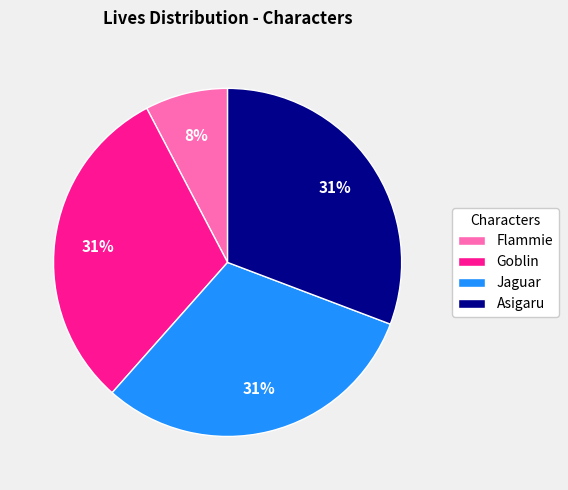

Count the number of slices in the pie.

4